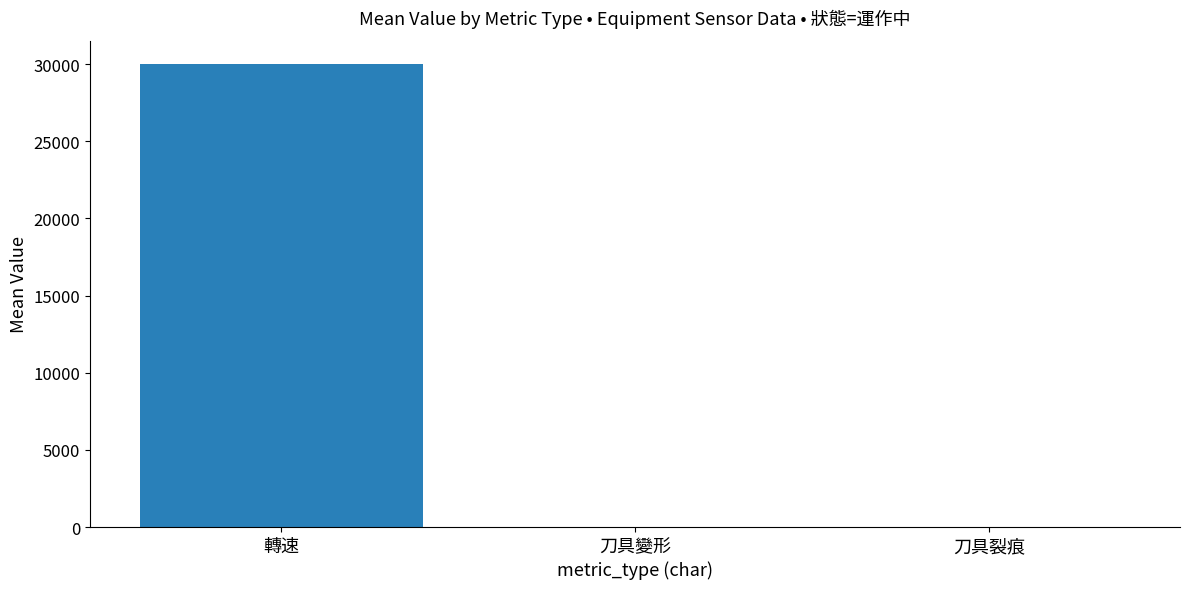

Reading right to left, list all the values displayed in this chart.

刀具裂痕=0	刀具變形=0	轉速=30000